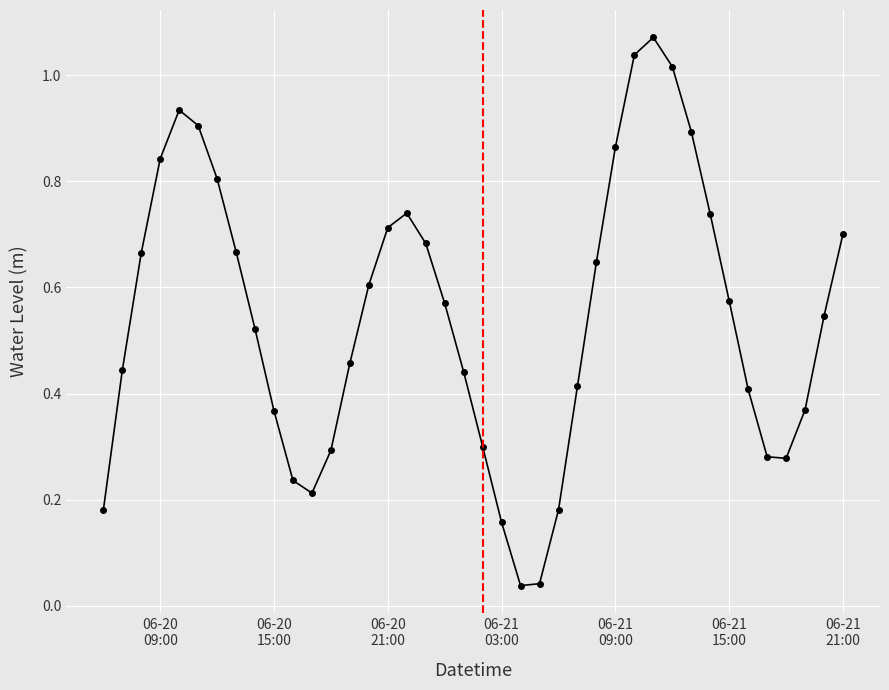

True or false: the data has more than 1 interior local peaks.

True